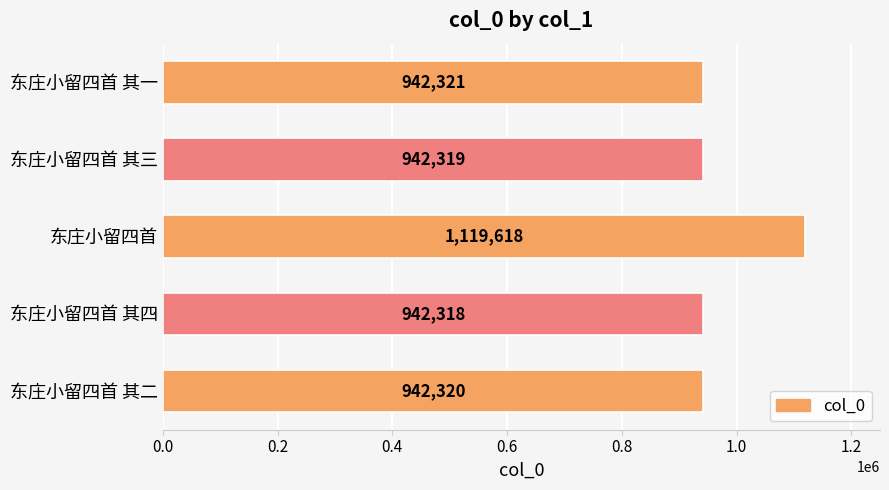

Rank the categories by value from lowest to highest.

东庄小留四首 其四, 东庄小留四首 其三, 东庄小留四首 其二, 东庄小留四首 其一, 东庄小留四首